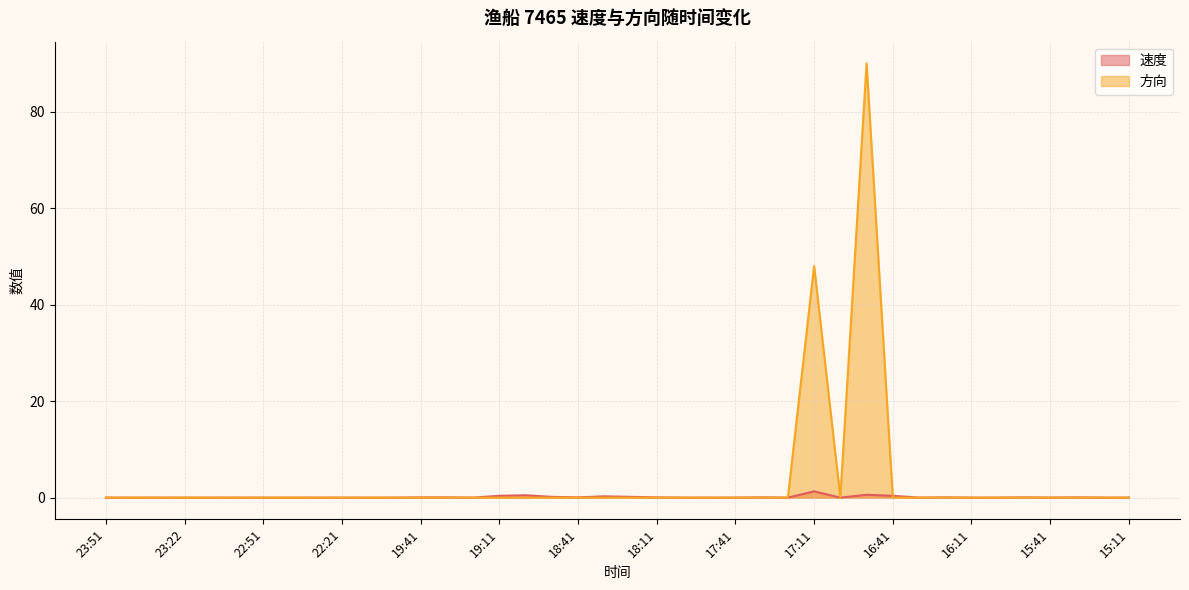

How many lines are shown in the chart?

2